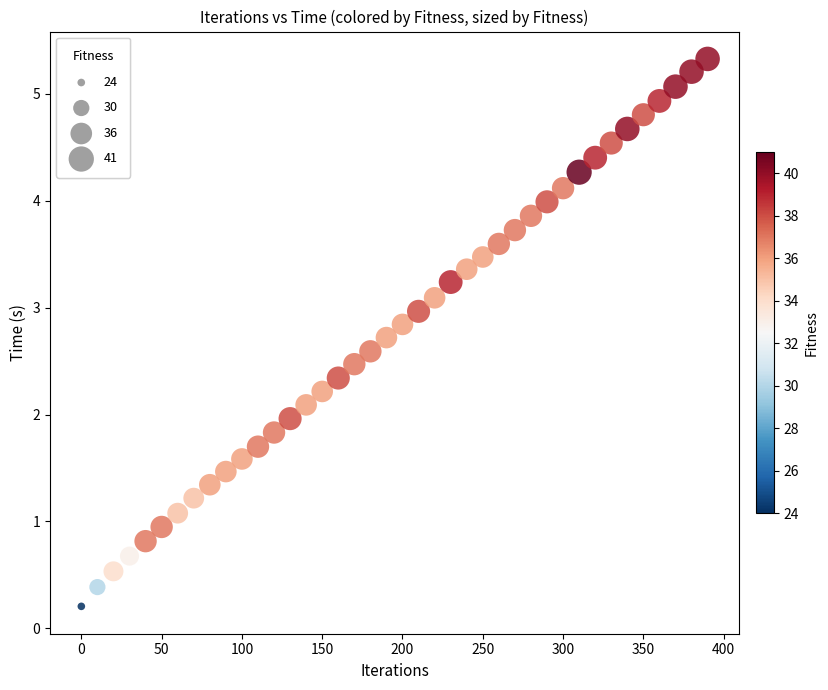

What is the range of X values (max minus min)?

390.0